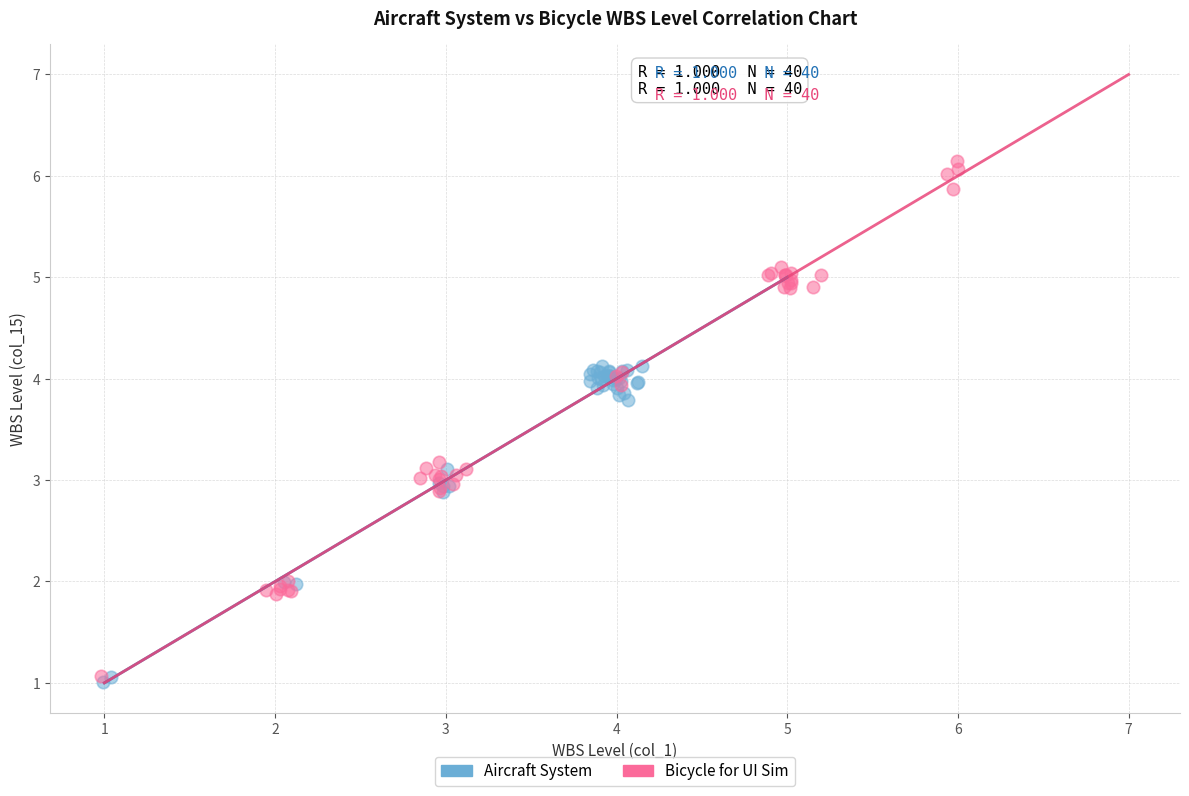

Which series has the largest Y range (max minus min)?

Bicycle for UI Sim